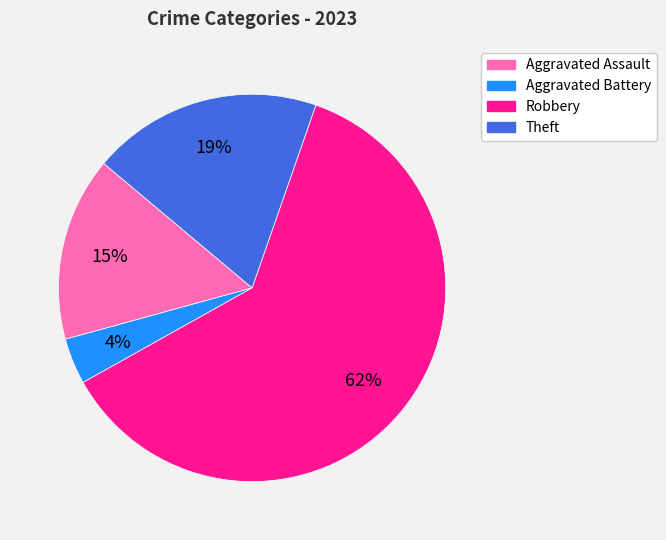

The Aggravated Battery slice represents 4% of the pie. True or false?

True